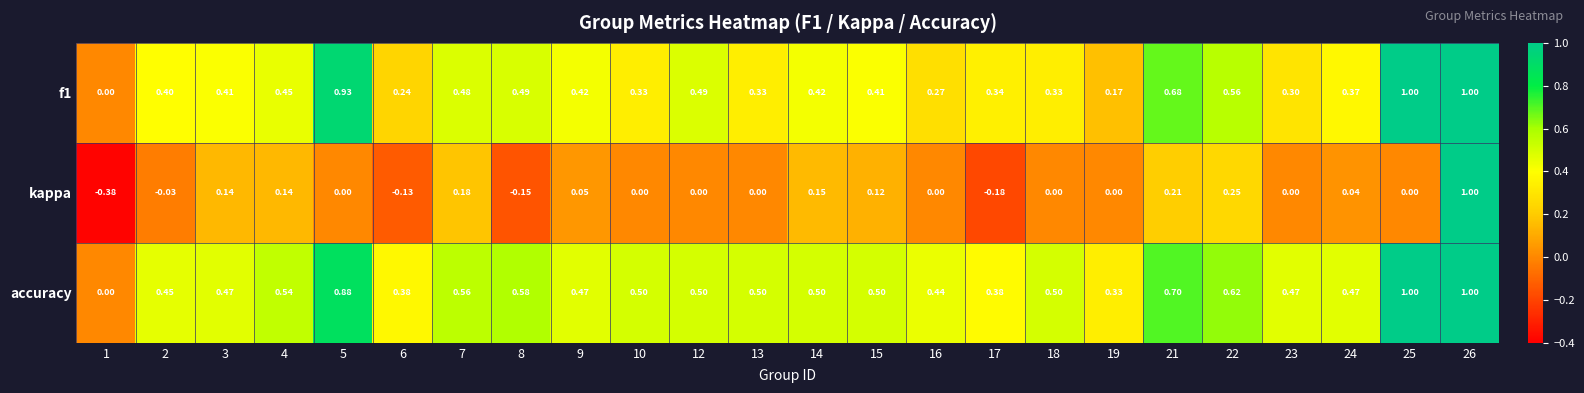

Which series has the largest total across all categories?

accuracy